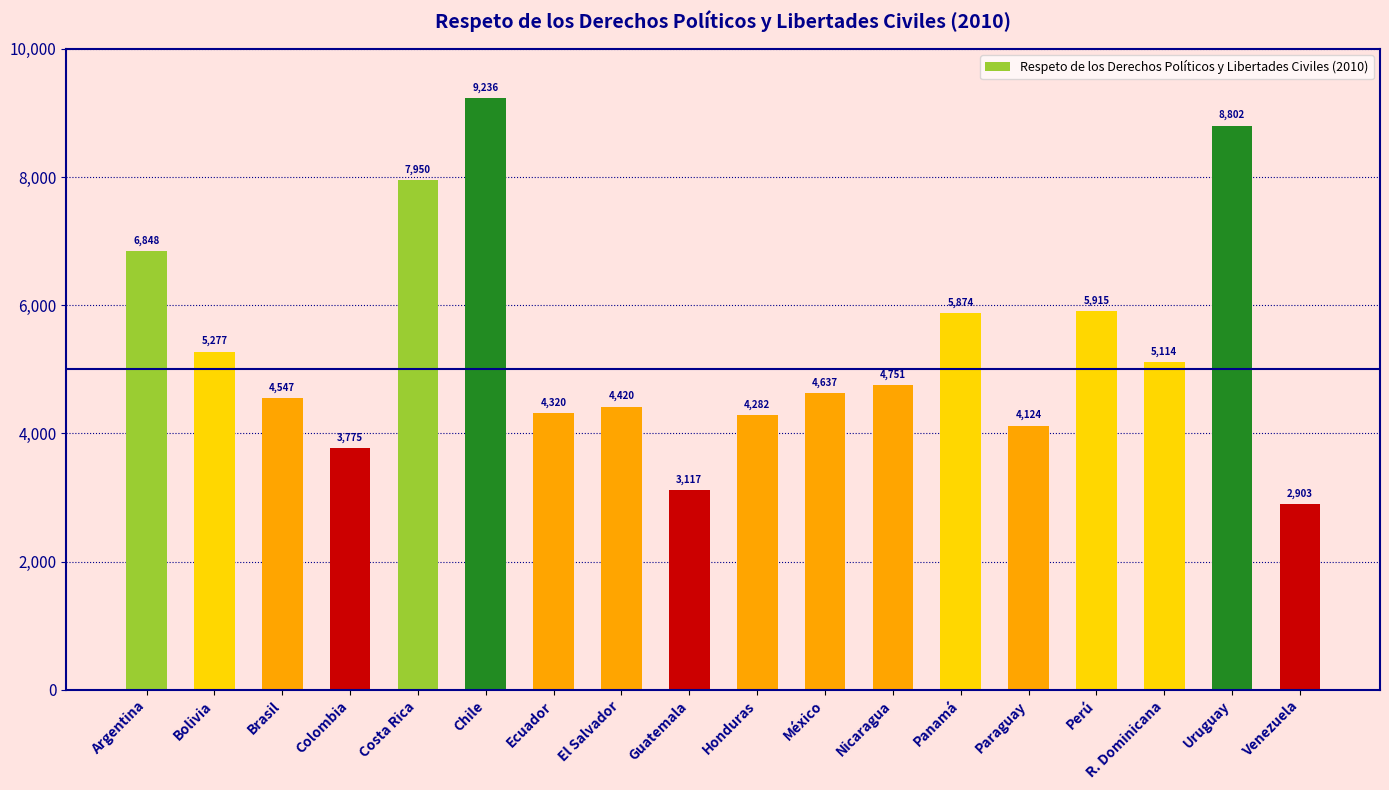

Which has a higher value, Guatemala or Colombia?

Colombia